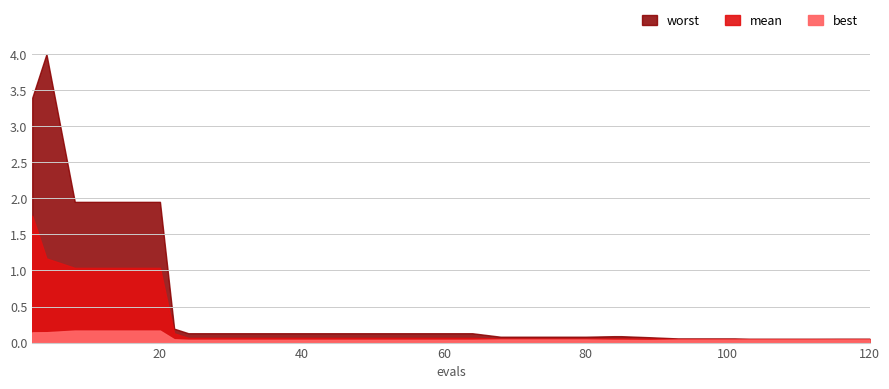

At which category does worst reach its first local peak?

4